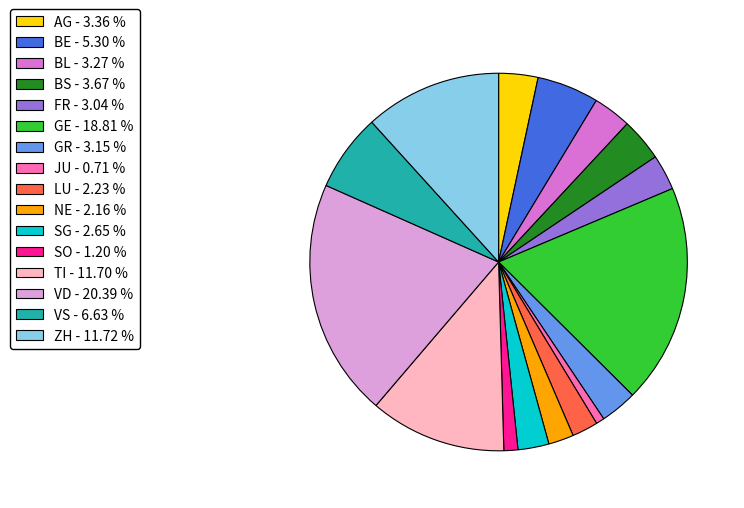

Combined, do ZH and NE account for over 50%?

No